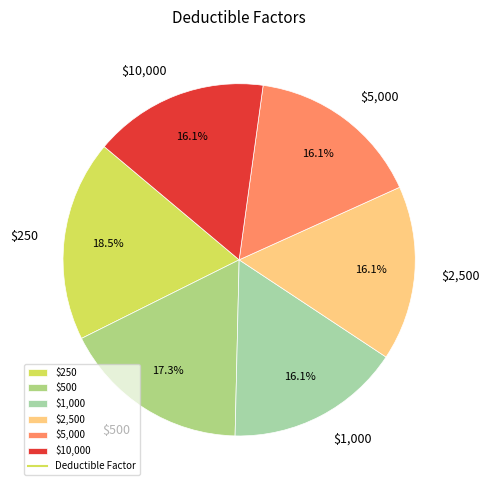

Is there a majority slice in this chart?

No